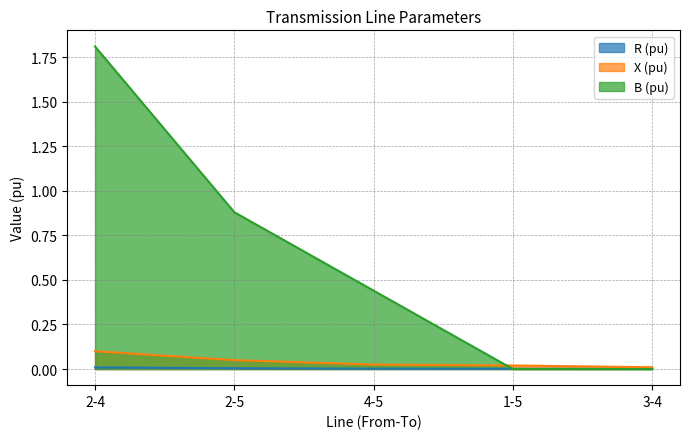

How many intersections are there between X (pu) and B (pu)?

1